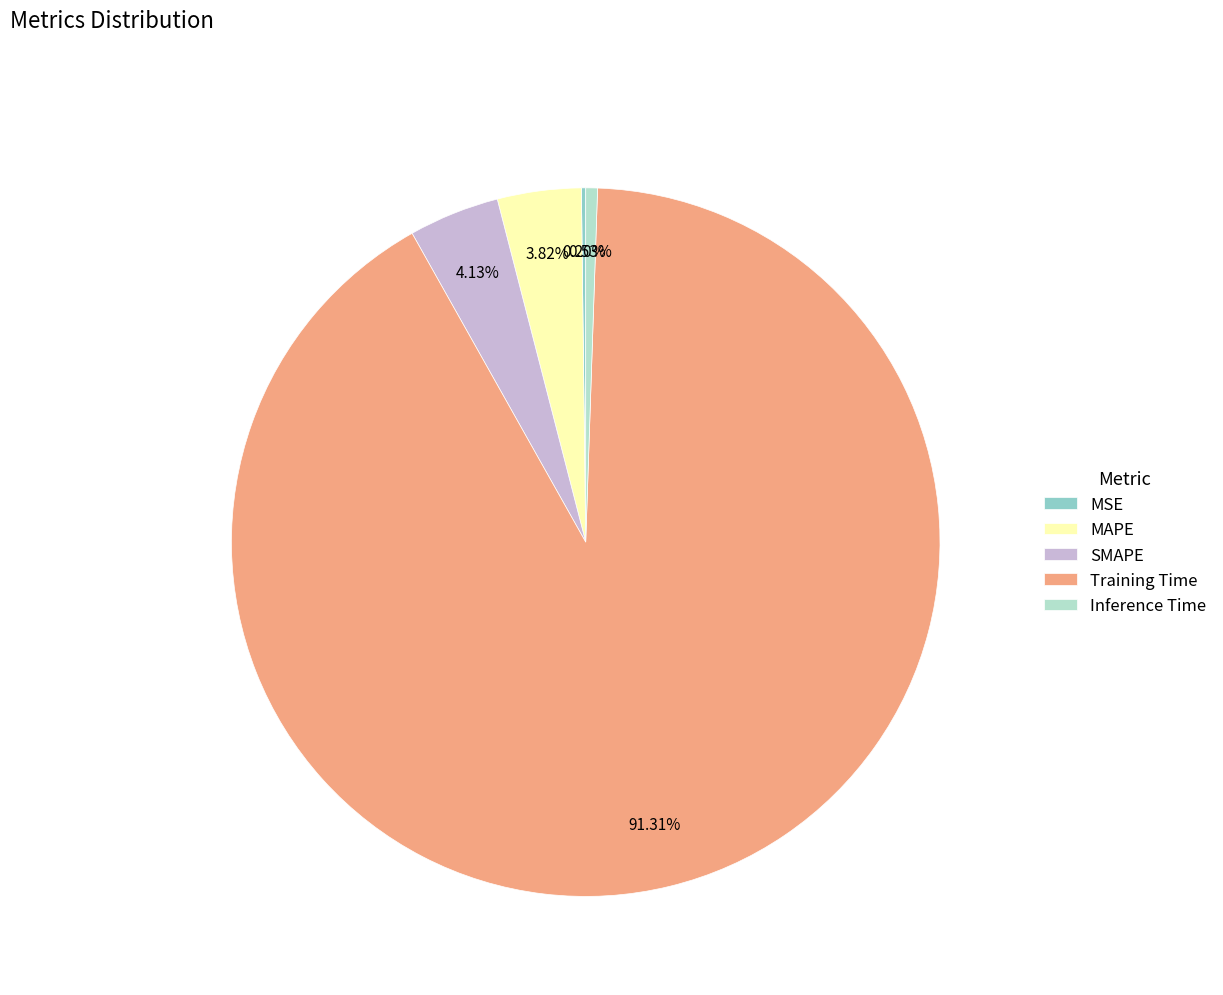

To the nearest percent, what is the combined percentage of SMAPE and Inference Time?

5%